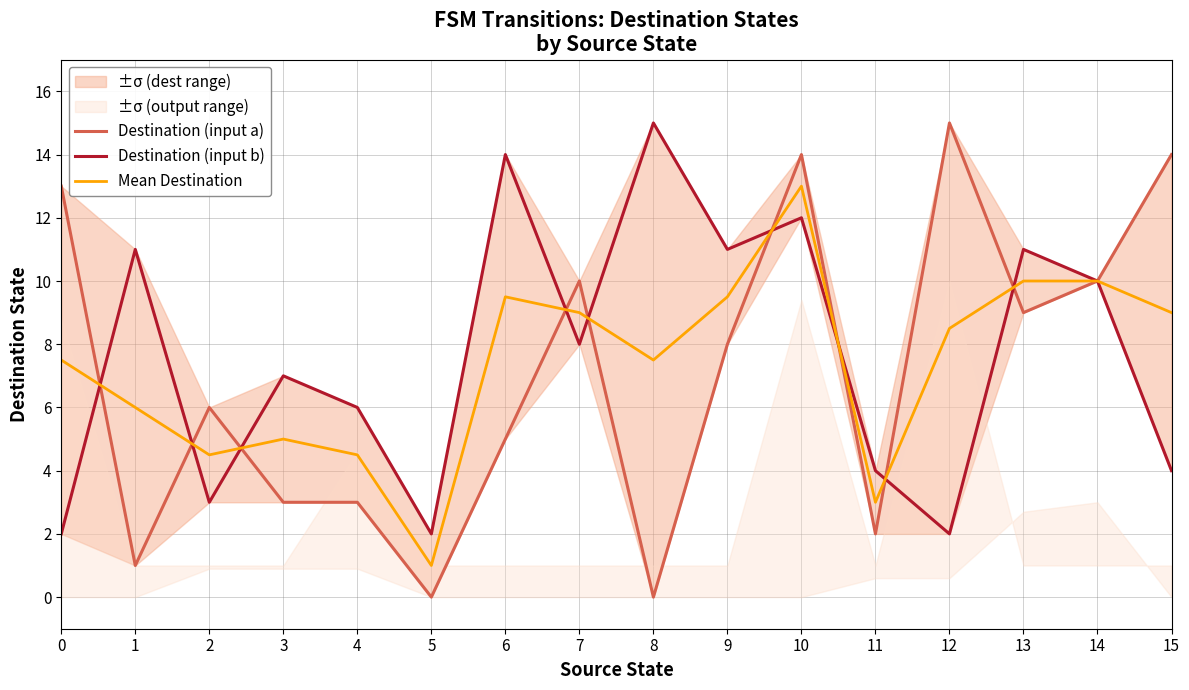

At which category does the chart reach its minimum across all series?

5